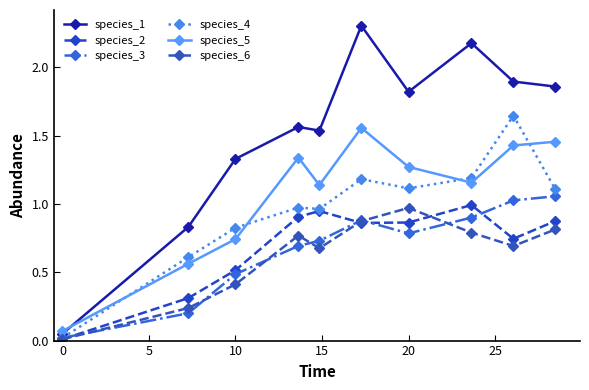

Which series has the largest total across all categories?

species_1